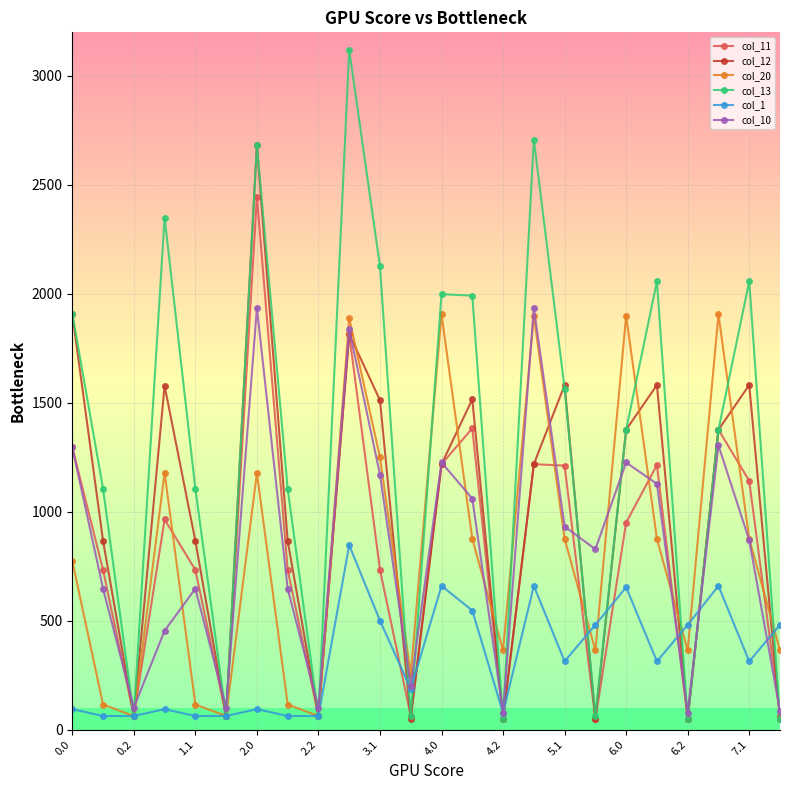

How many interior local valleys does the col_12 series have?

7